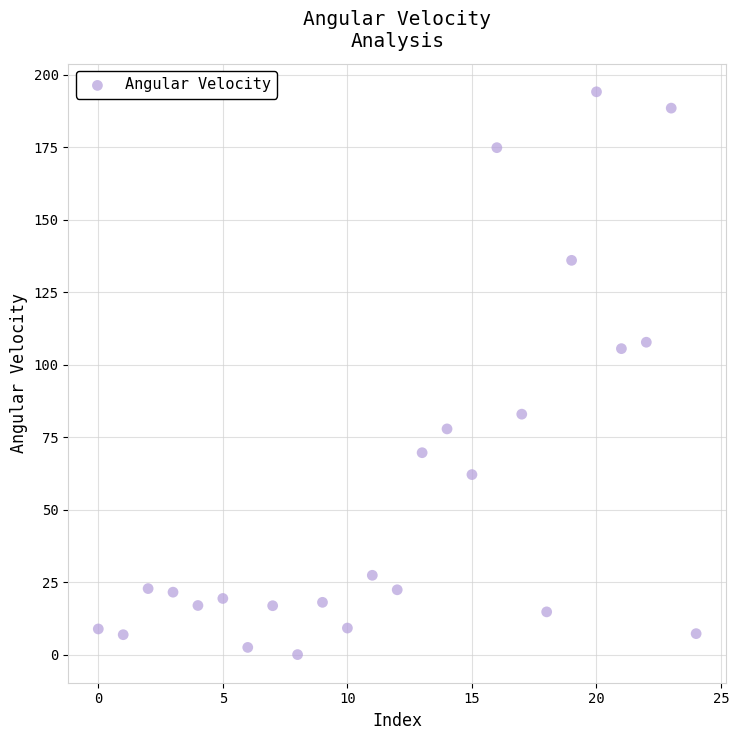

What Y value in the scatter plot is closest to 97?

105.5